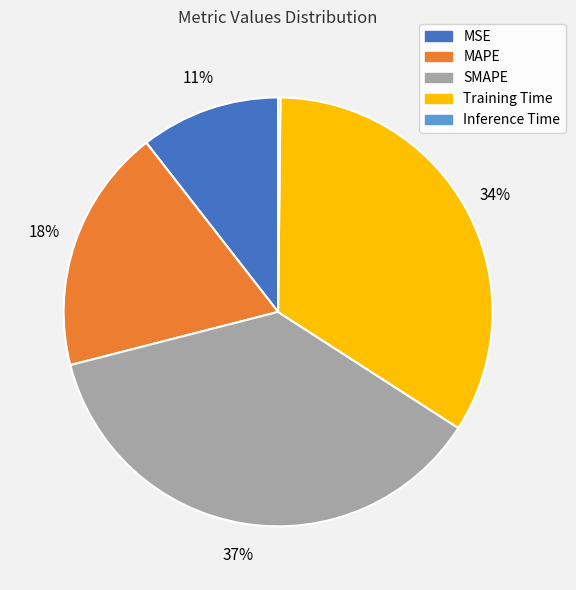

Which has a higher value, SMAPE or MAPE?

SMAPE